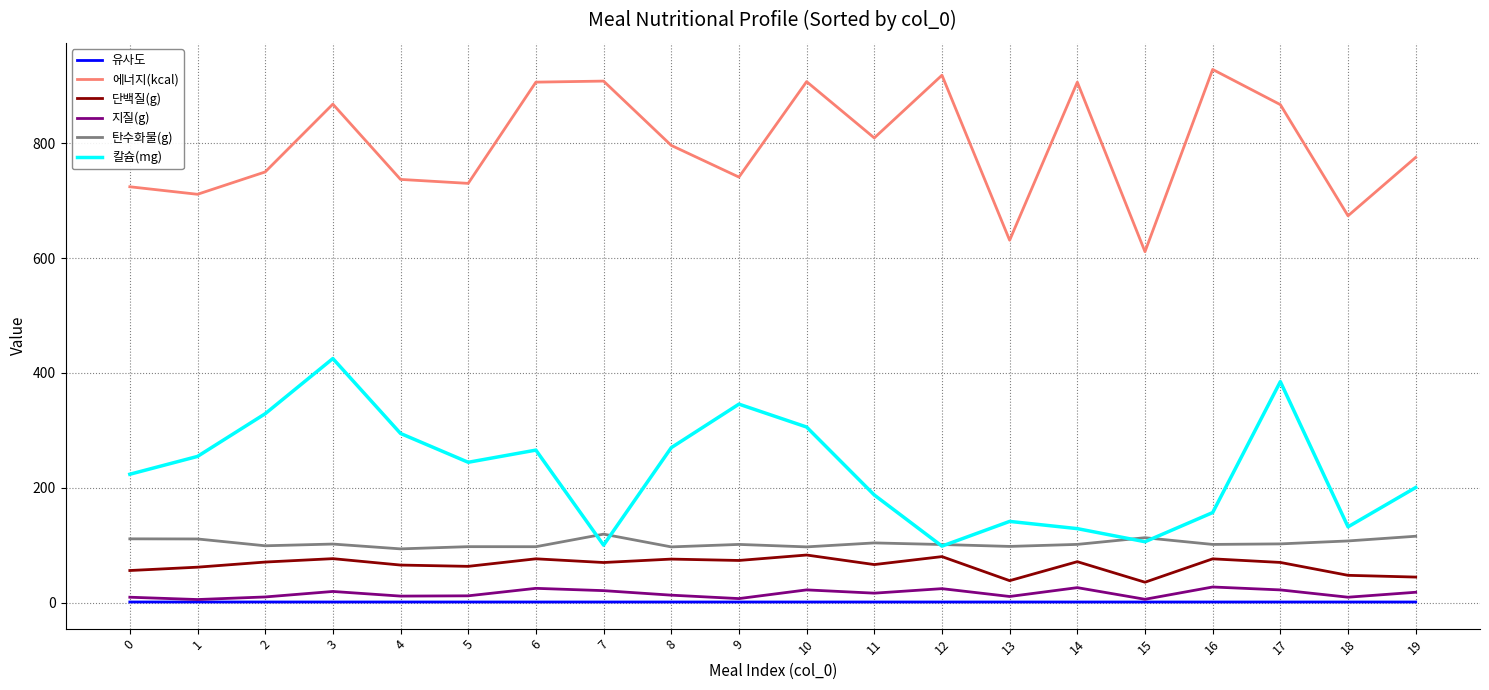

The value of 단백질(g) at 8 is 75.7. True or false?

True